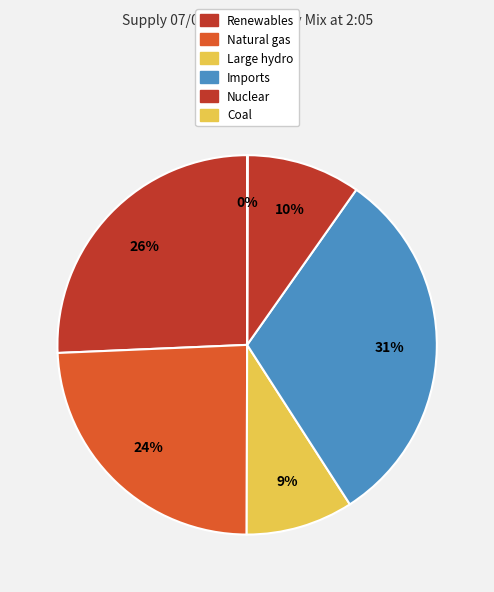

To the nearest percent, what is the difference between the Large hydro and Natural gas slice percentages?

15%